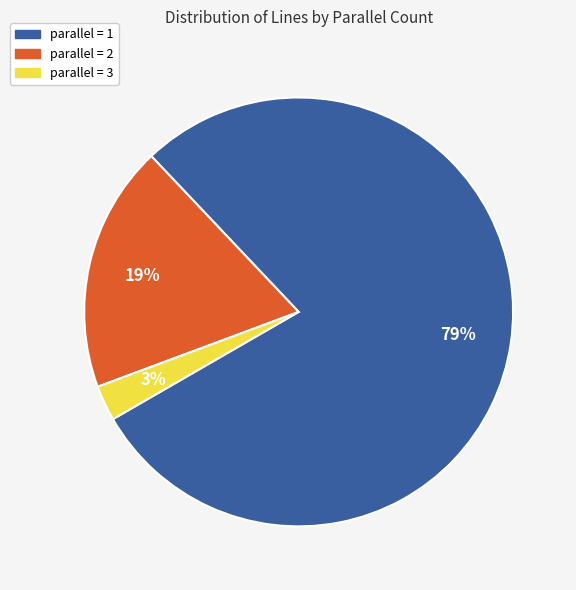

Rank the categories by value from highest to lowest.

parallel = 1, parallel = 2, parallel = 3